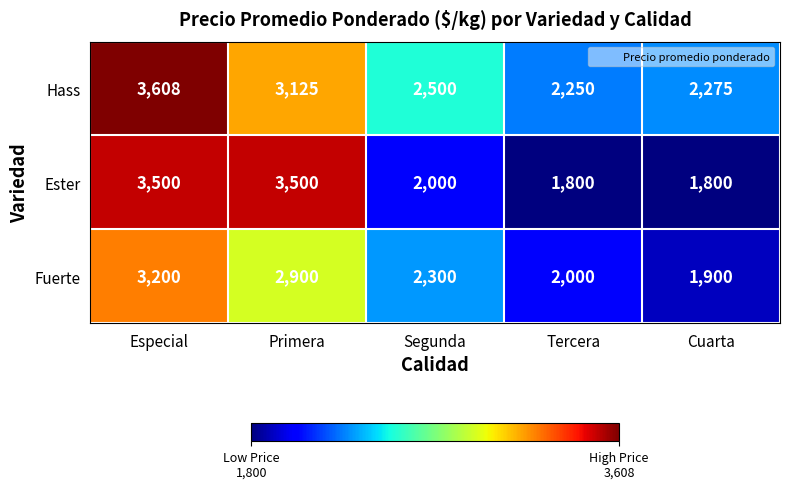

What is the total value across all series at Primera?

9525